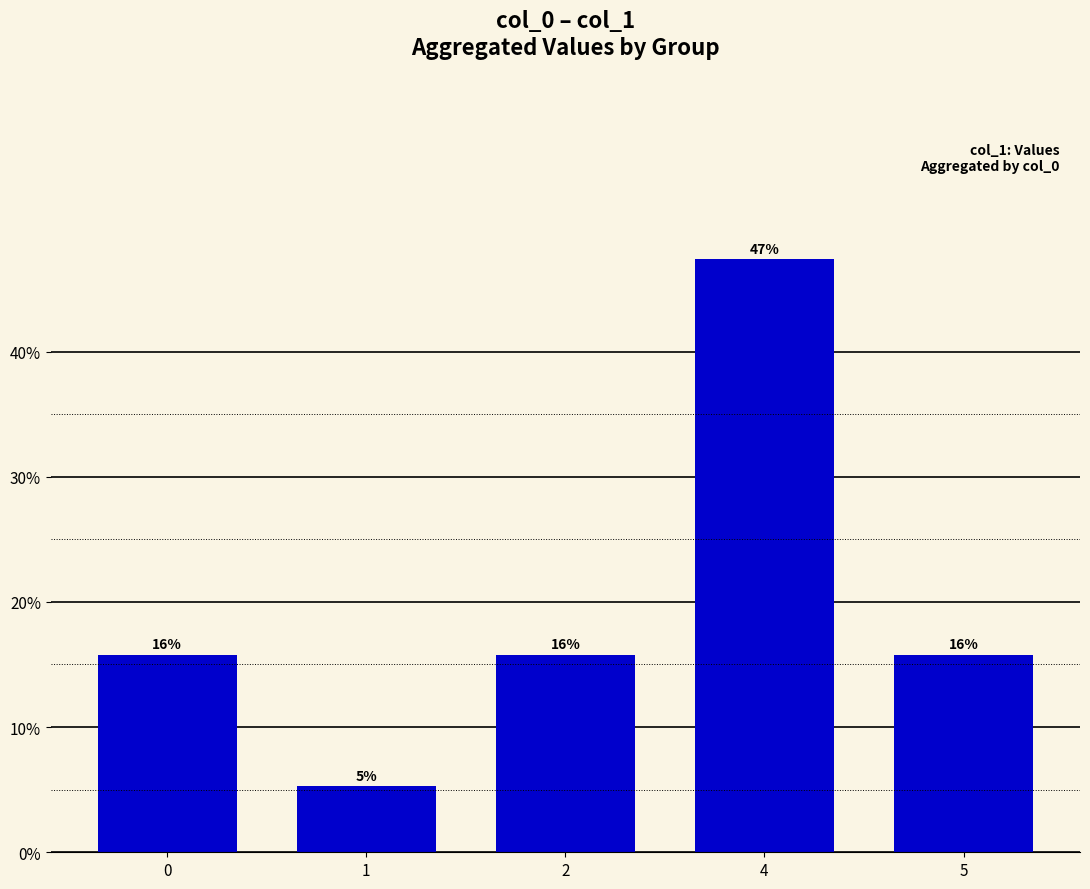

Are the bars horizontal?

No